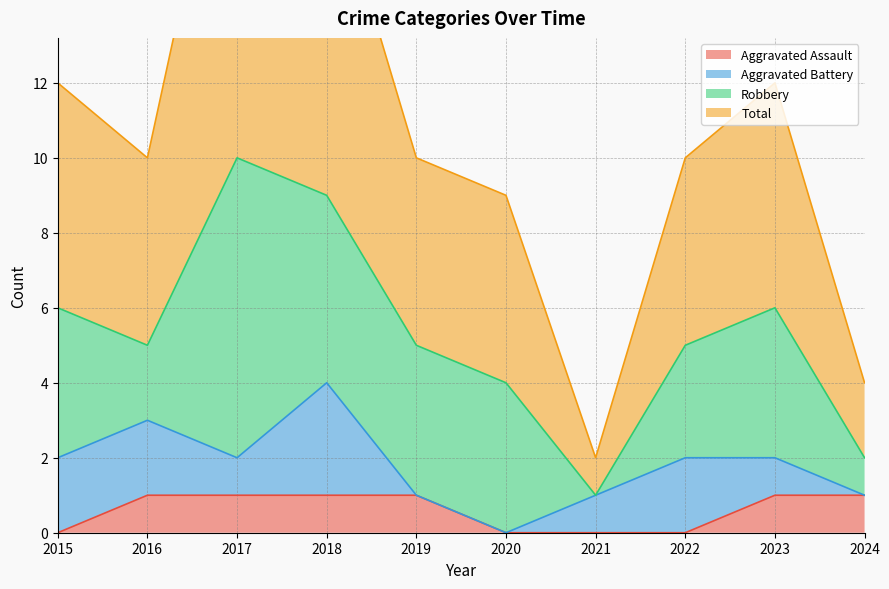

What is the sum of the Aggravated Assault values at 2021 and 2016?

1